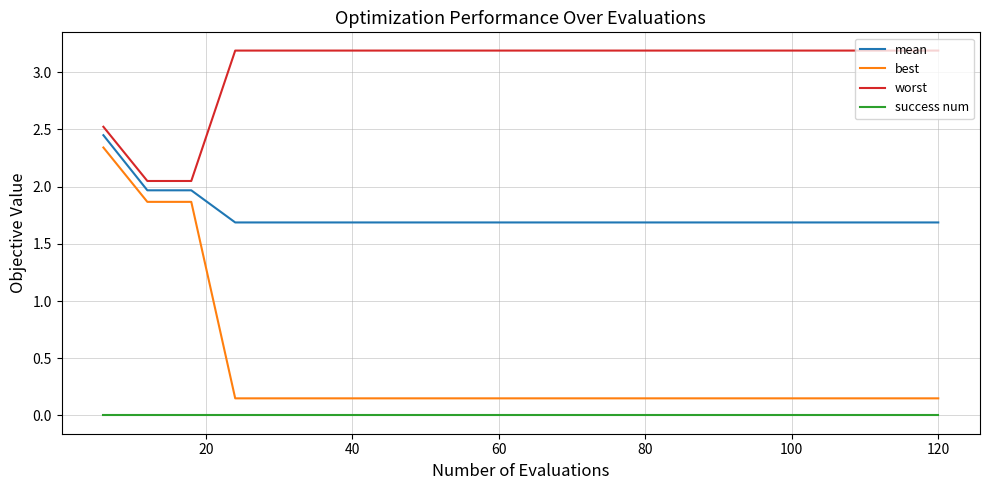

Which series has the largest range (max minus min)?

best